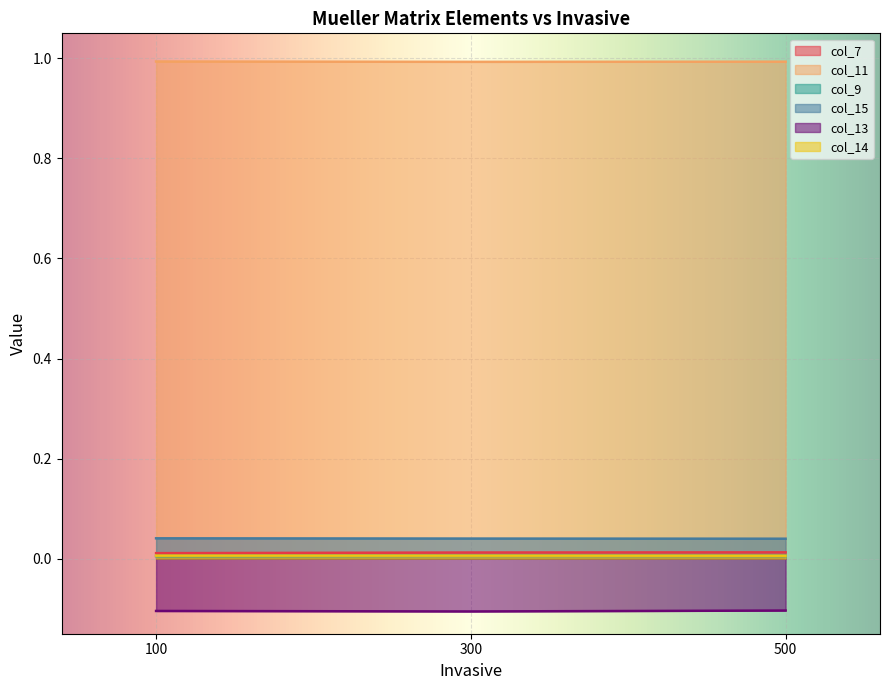

Is it true that col_14 equals 0.0 at 2?

False